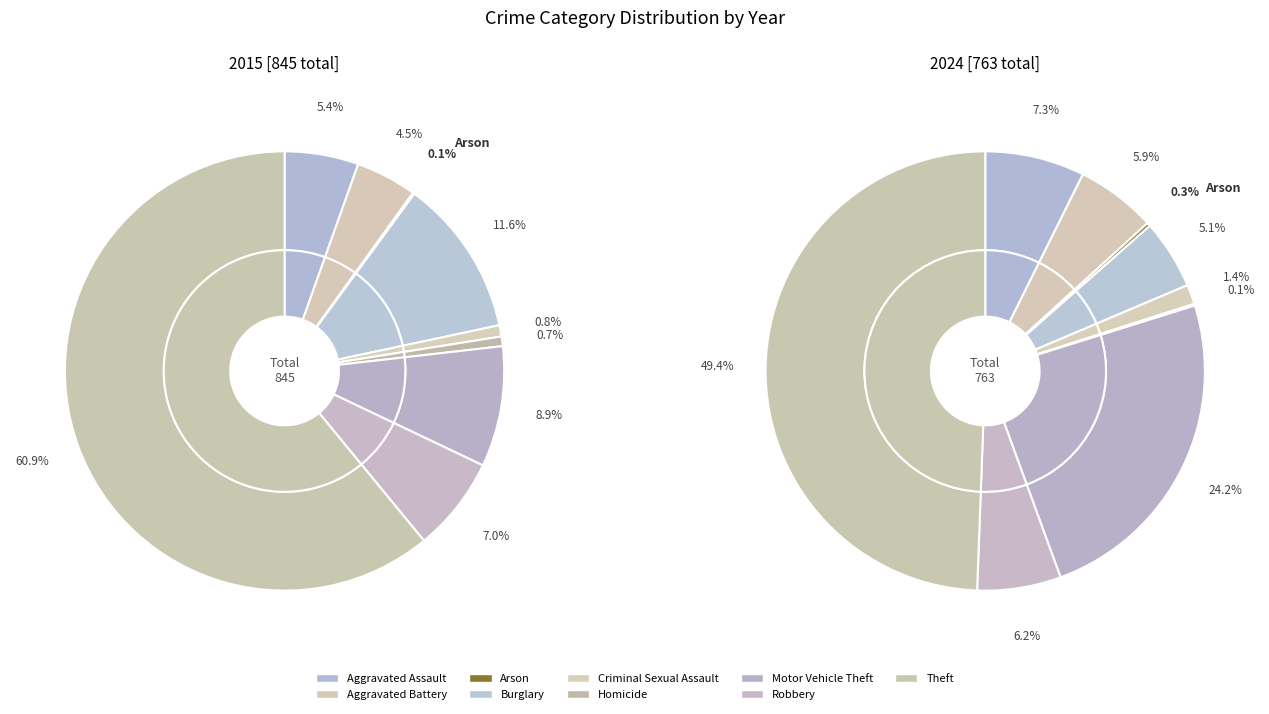

Count the number of slices in the pie.

9